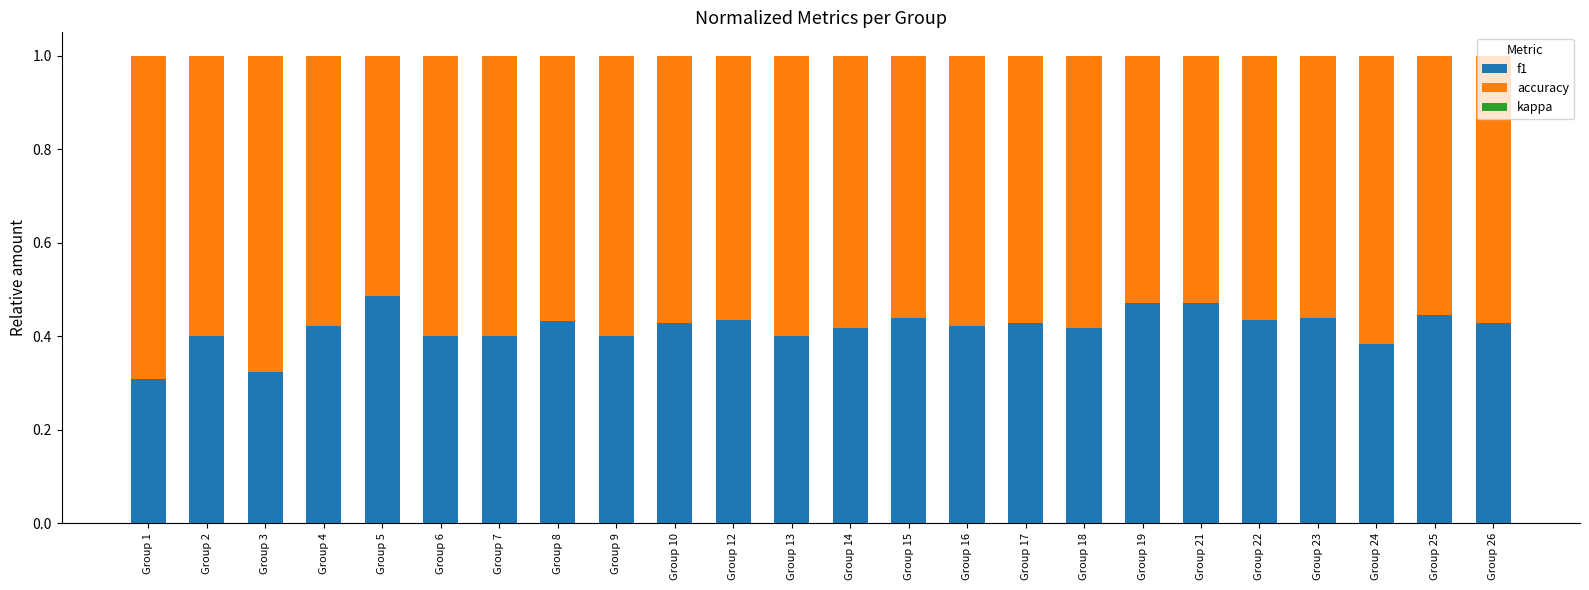

What is the total value across all series at Group 12?

1.0